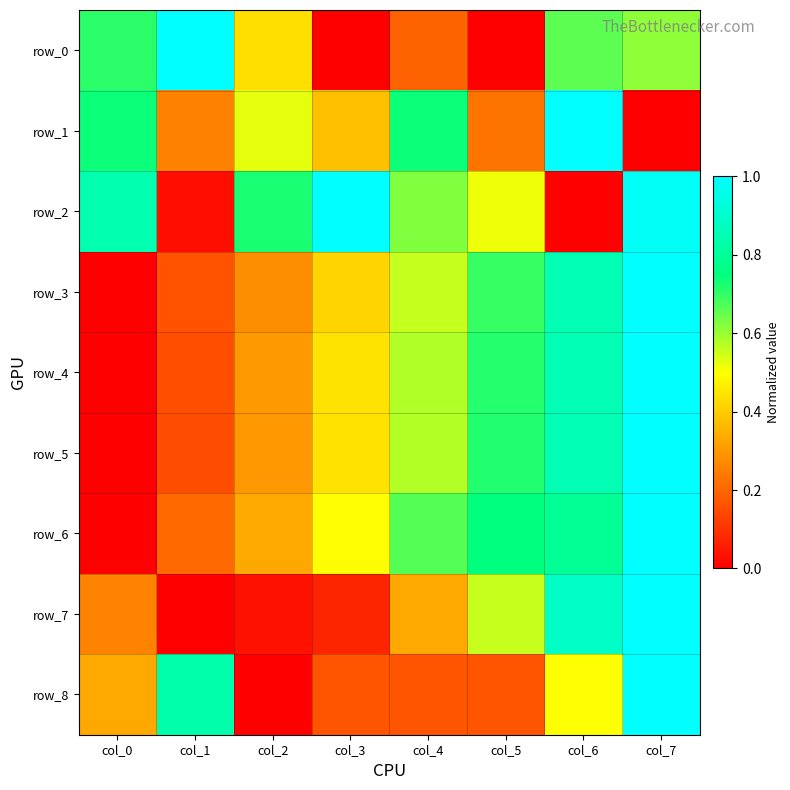

How many values in the row_4 series exceed 0?

7